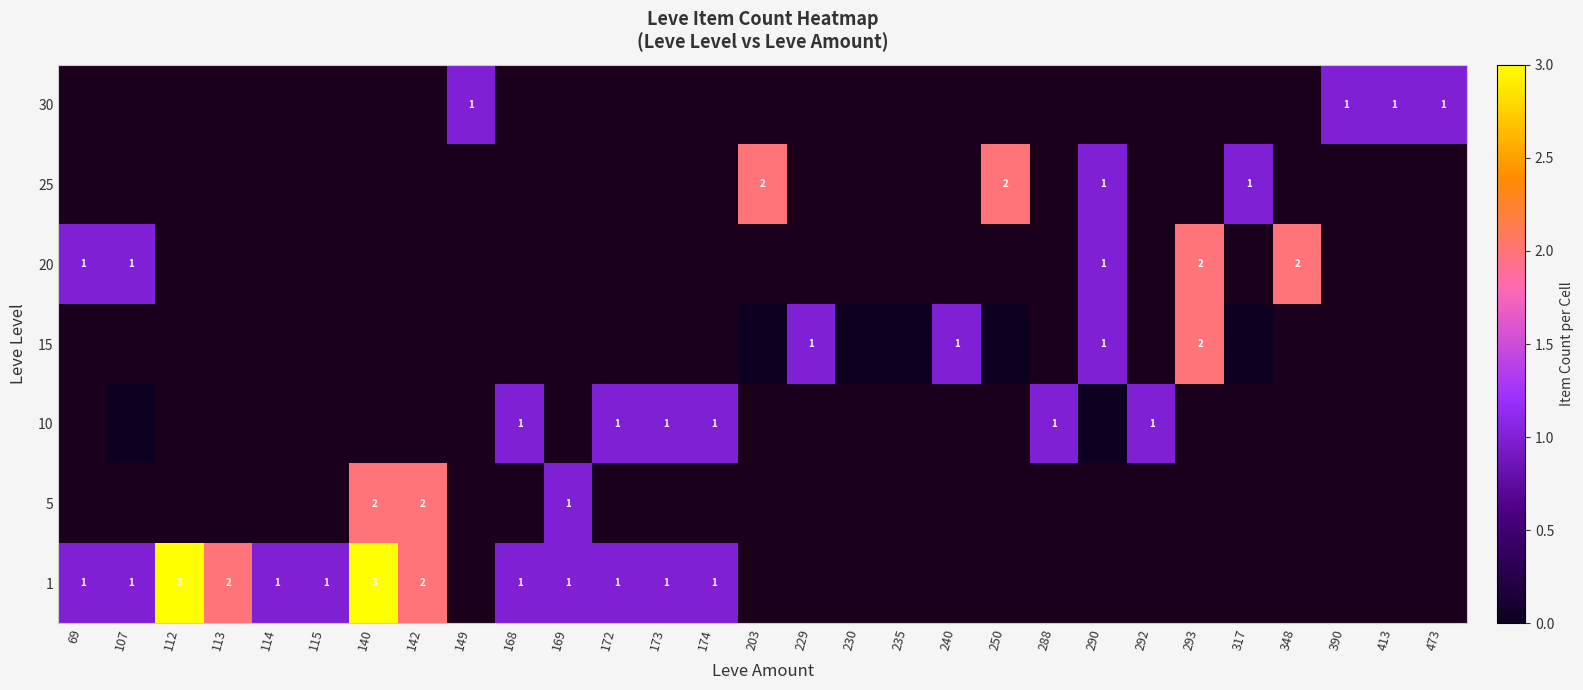

Is it true that 15 equals 2 at 290?

False